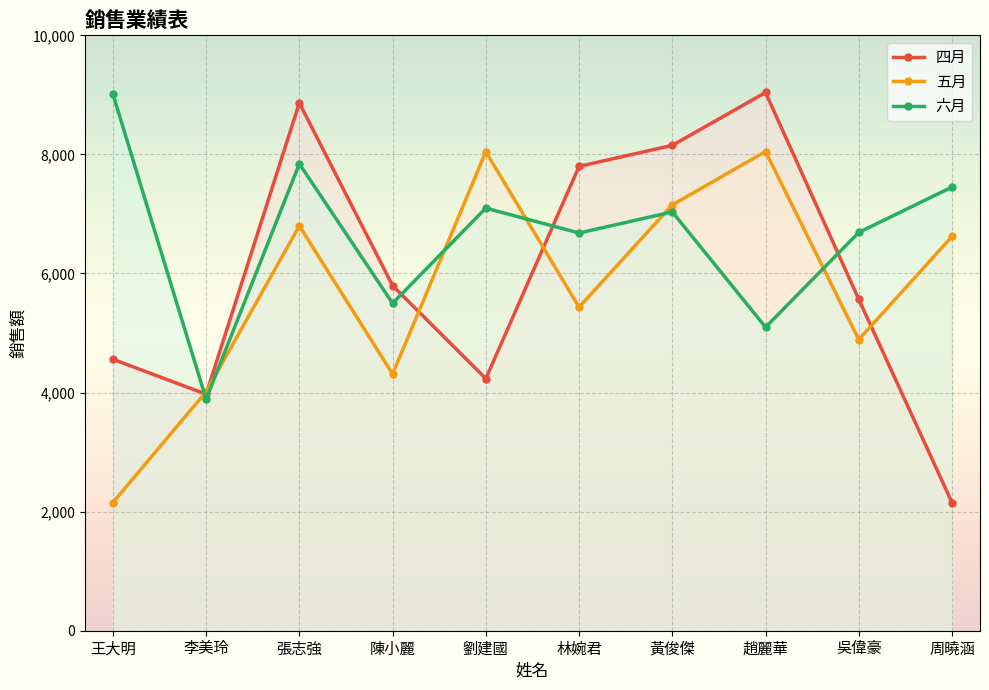

True or false: 四月 has more than 1 interior local peaks.

True